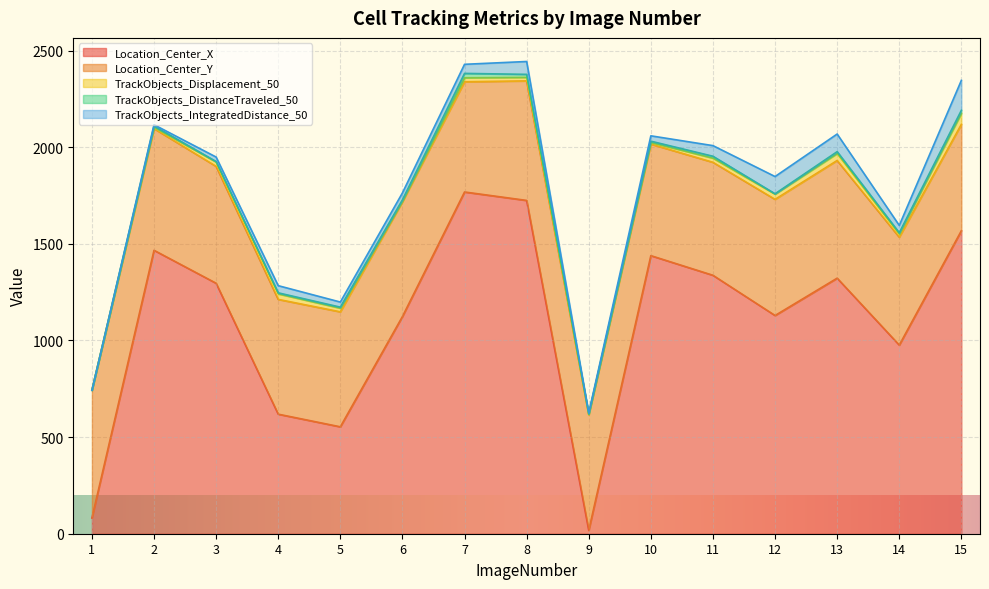

True or false: Location_Center_Y and Location_Center_X intersect in this chart.

True